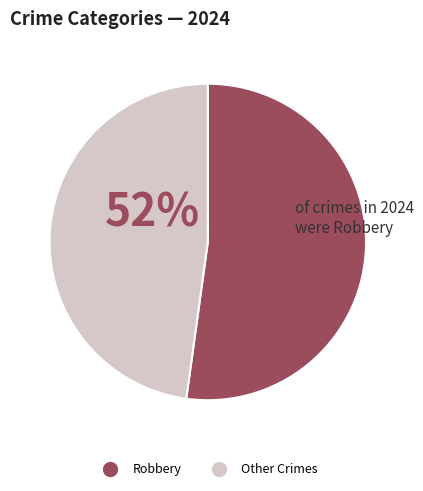

Does Robbery represent more than half of the total?

Yes